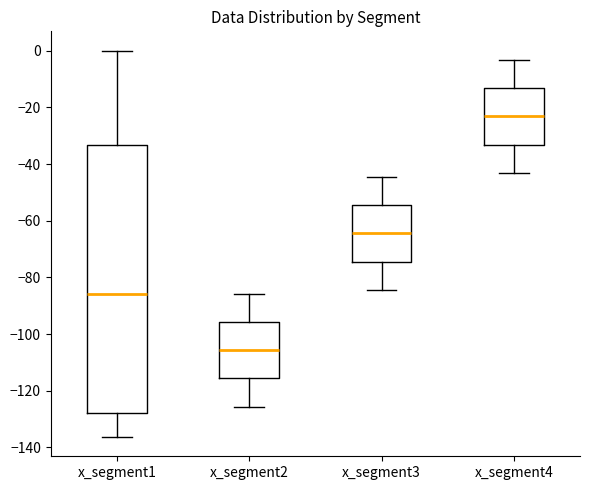

Reading left to right, read every box against the y-axis: the position of its median line, the range the box covers, and the ends of its whiskers. The values are not printed on the chart, so give them approximately, as read against the axis.

x_segment1: median -86, box -128 to -34, whiskers -136 to 0
x_segment2: median -106, box -116 to -96, whiskers -126 to -86
x_segment3: median -64, box -74 to -54, whiskers -84 to -44
x_segment4: median -24, box -34 to -14, whiskers -44 to -4